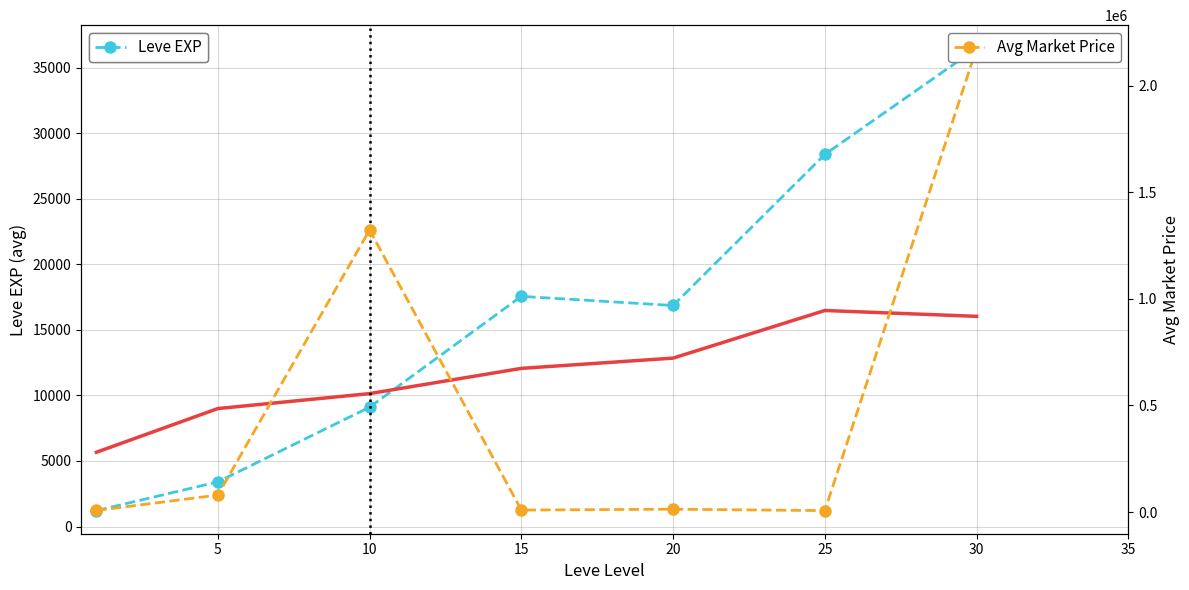

At how many categories does at least one series exceed 1415797?

1